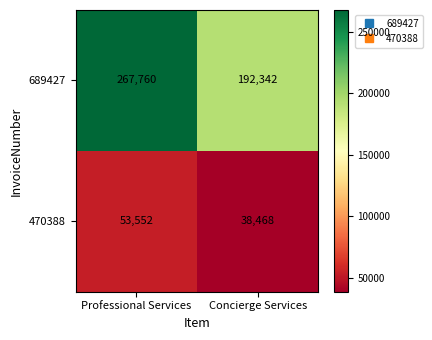

How many categories are shown in the chart?

2